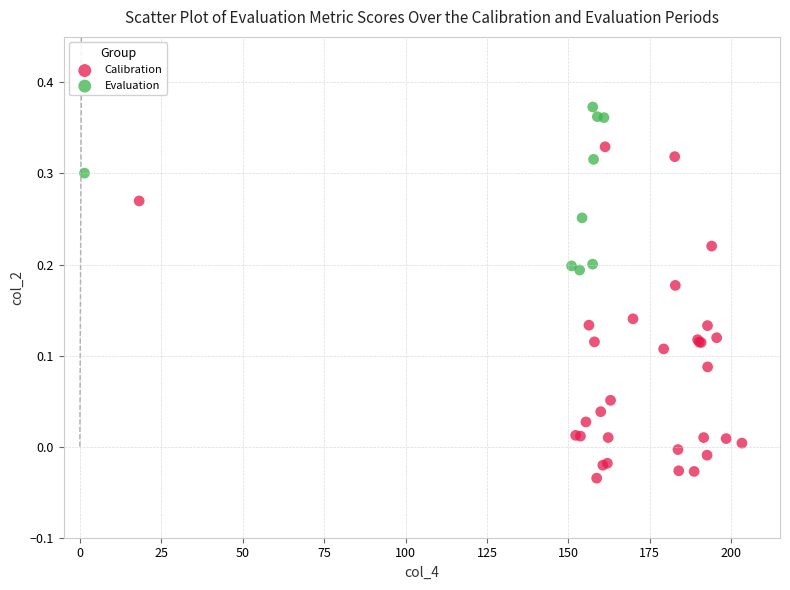

Which series reaches the maximum Y coordinate?

Evaluation